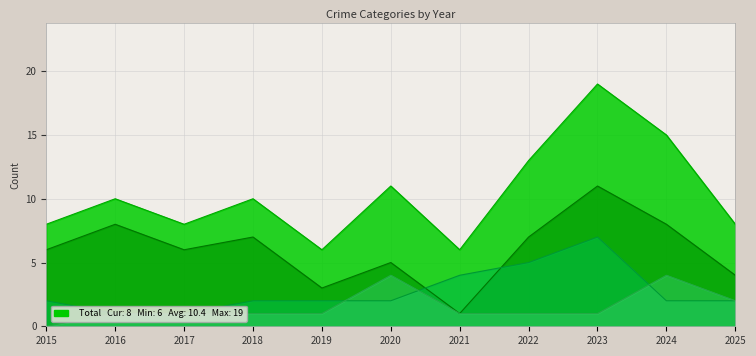

What is the sum of all Robbery values?

66